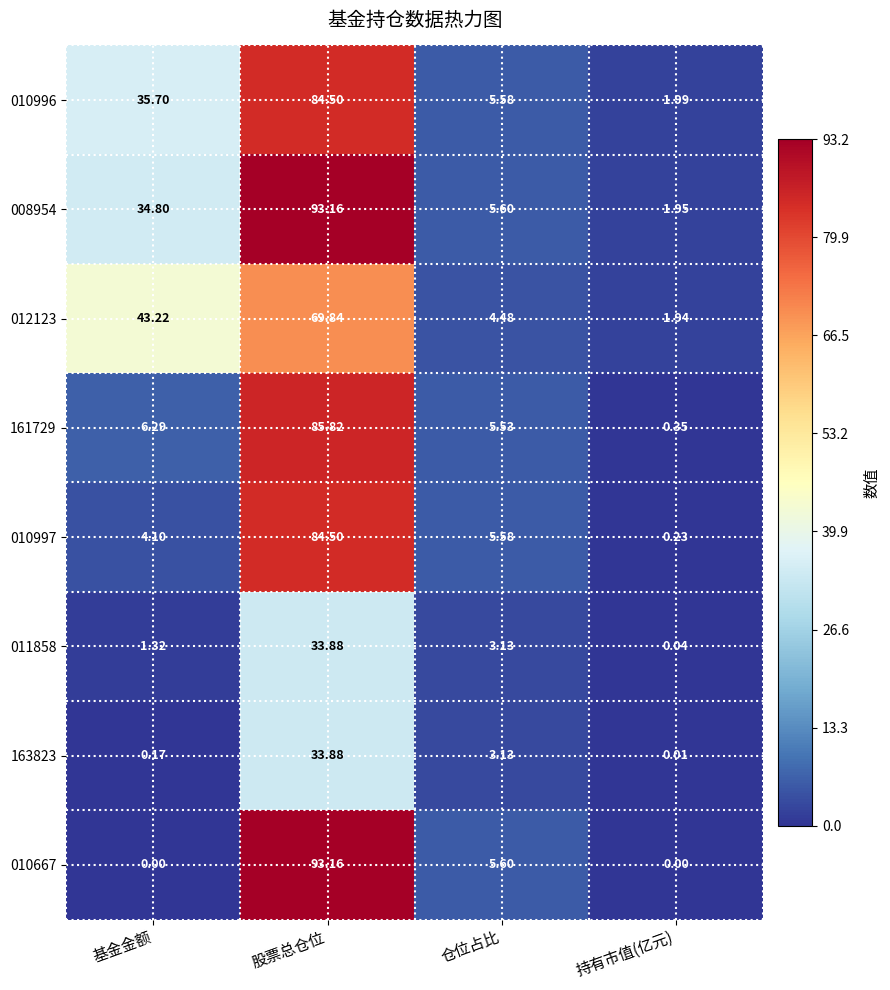

Rank the categories by 012123 value from lowest to highest.

持有市值(亿元), 仓位占比, 基金金额, 股票总仓位